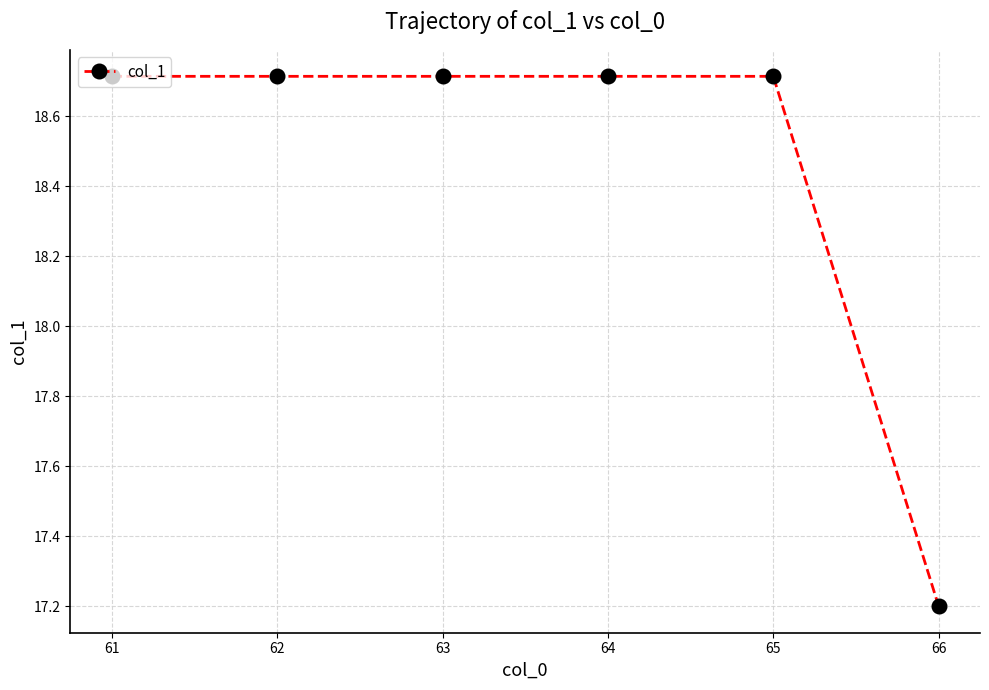

What is the average value?

18.5